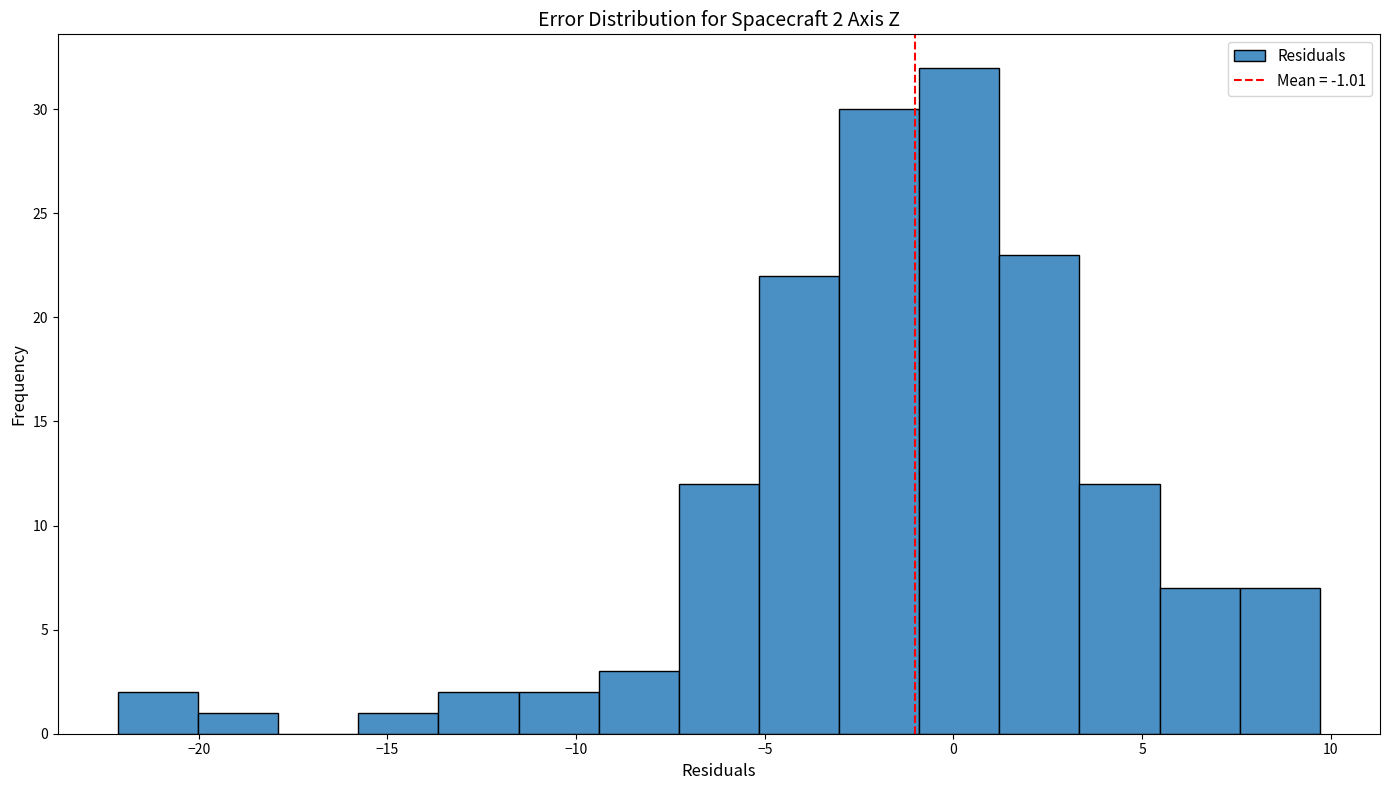

Which range on the x-axis has the tallest bar?

-1.0 to 1.0